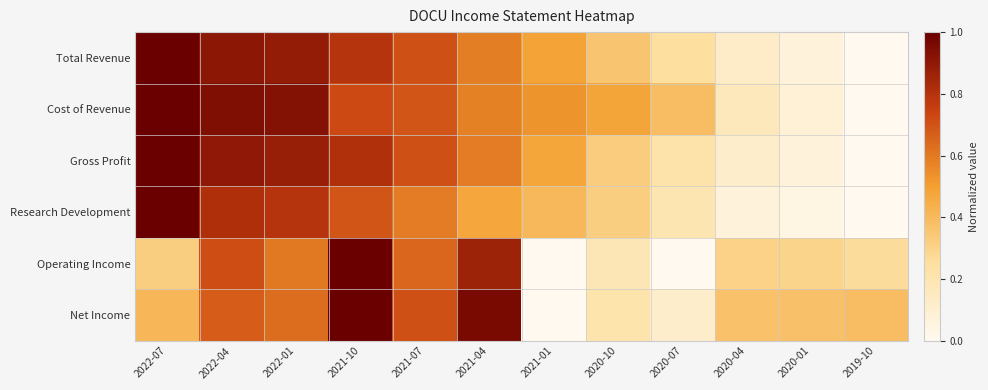

Between 2021-04 and 2020-10, which series saw the biggest shift?

Net Income